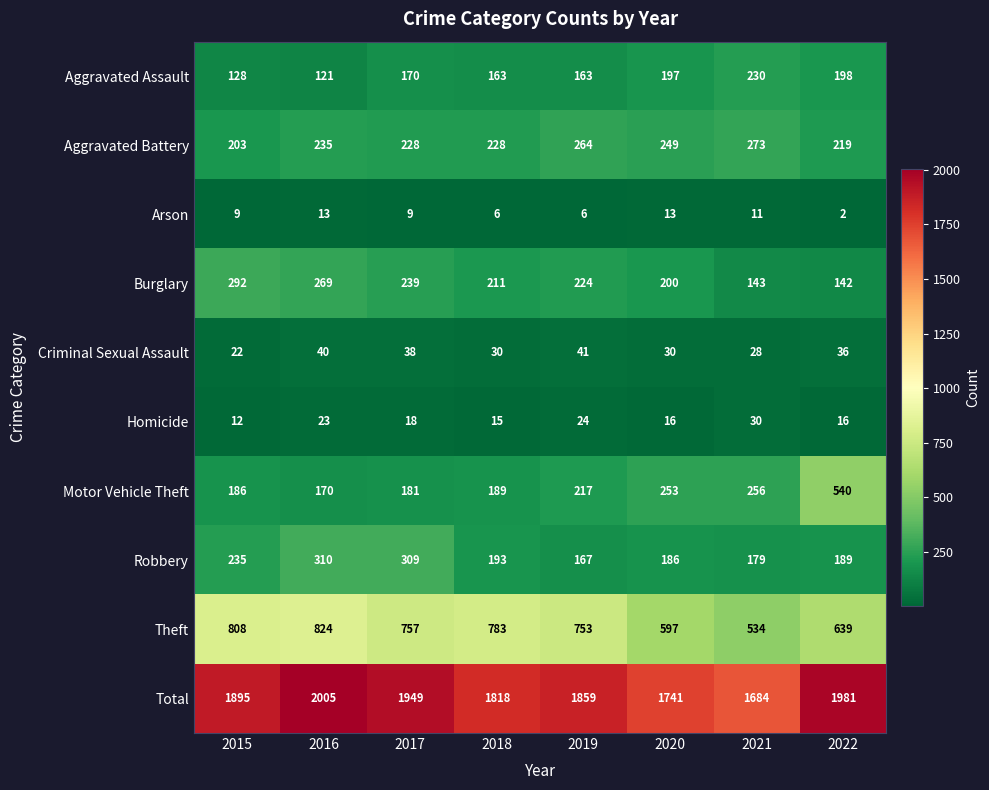

At how many categories does at least one series exceed 1393?

8